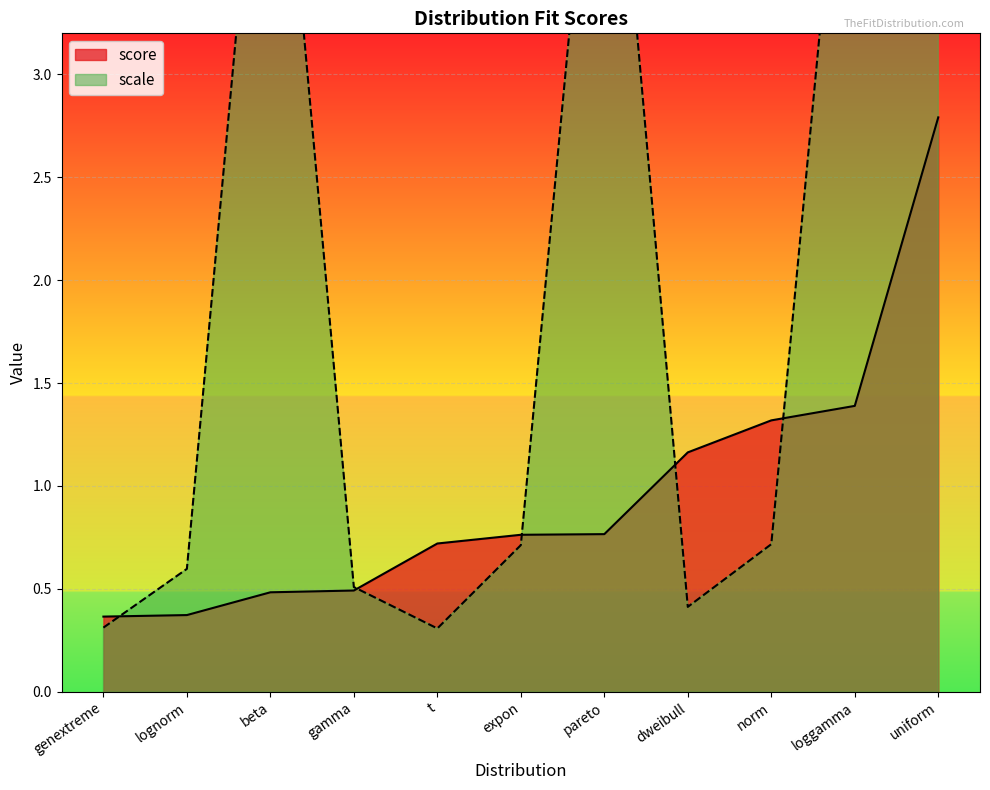

List the labels in order of value, smallest first.

genextreme, lognorm, beta, gamma, t, expon, pareto, dweibull, norm, loggamma, uniform